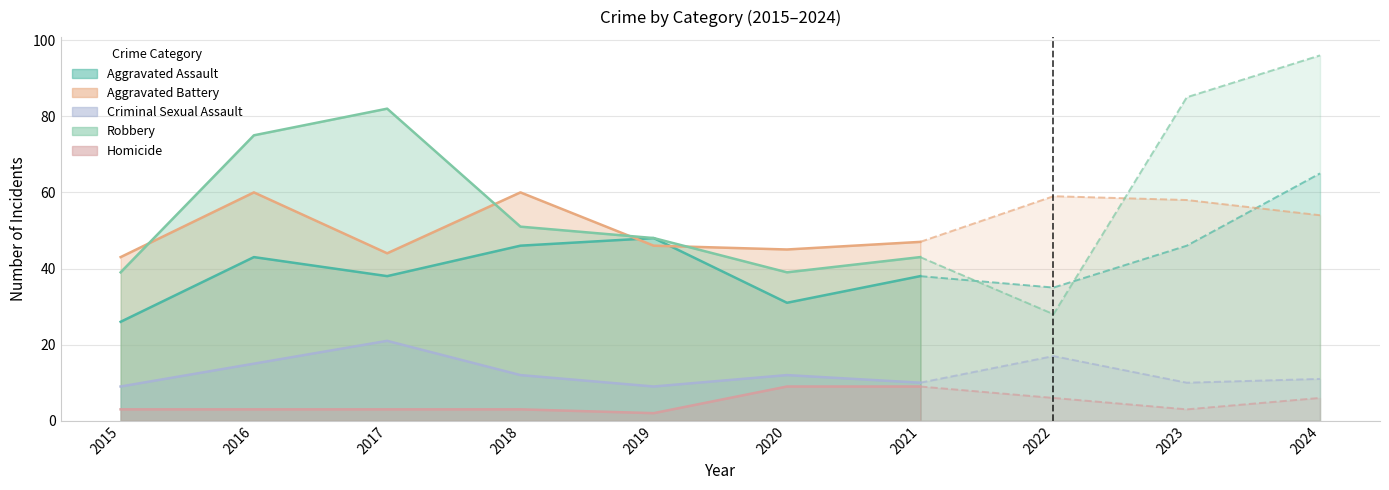

What is the value of the Aggravated Assault point at the 2nd from the left?

43